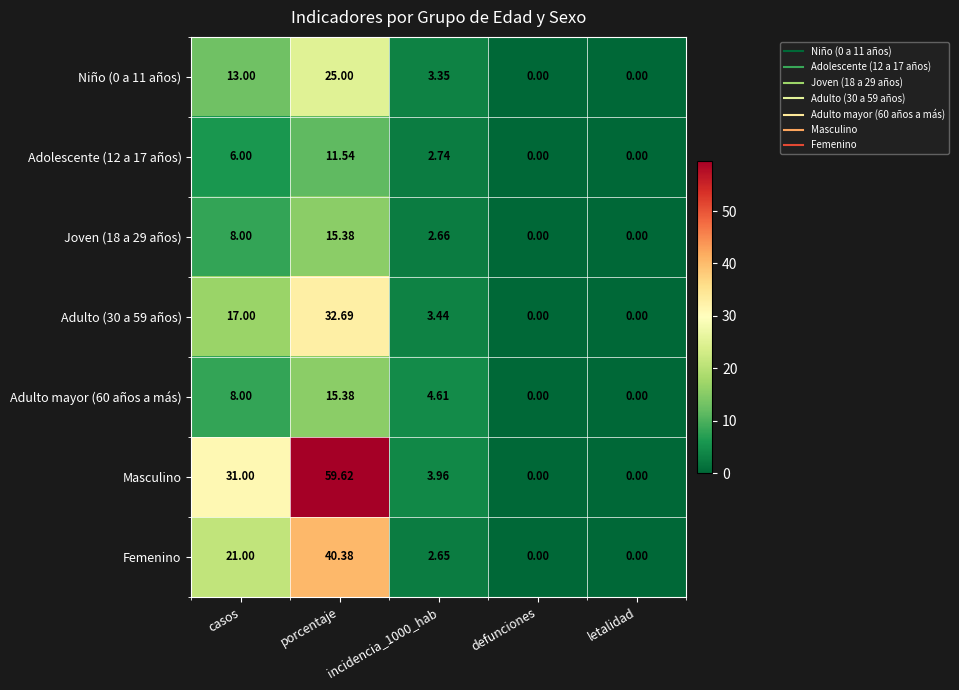

At which category is the sum across all series the highest?

porcentaje